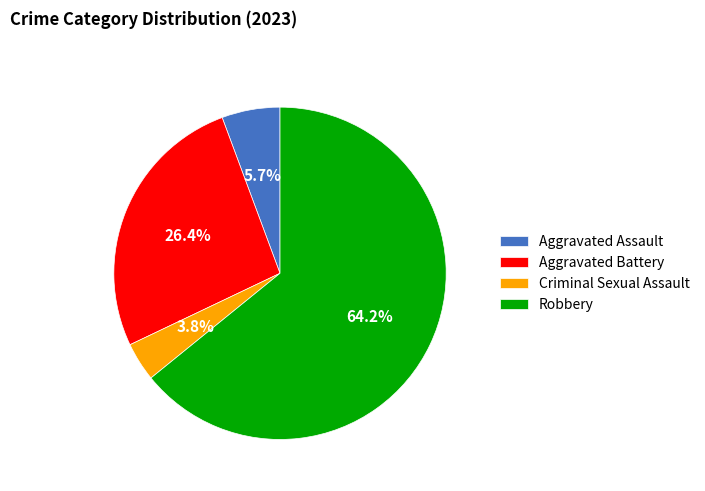

To the nearest percent, what is the difference between the largest and smallest slice percentages?

60%